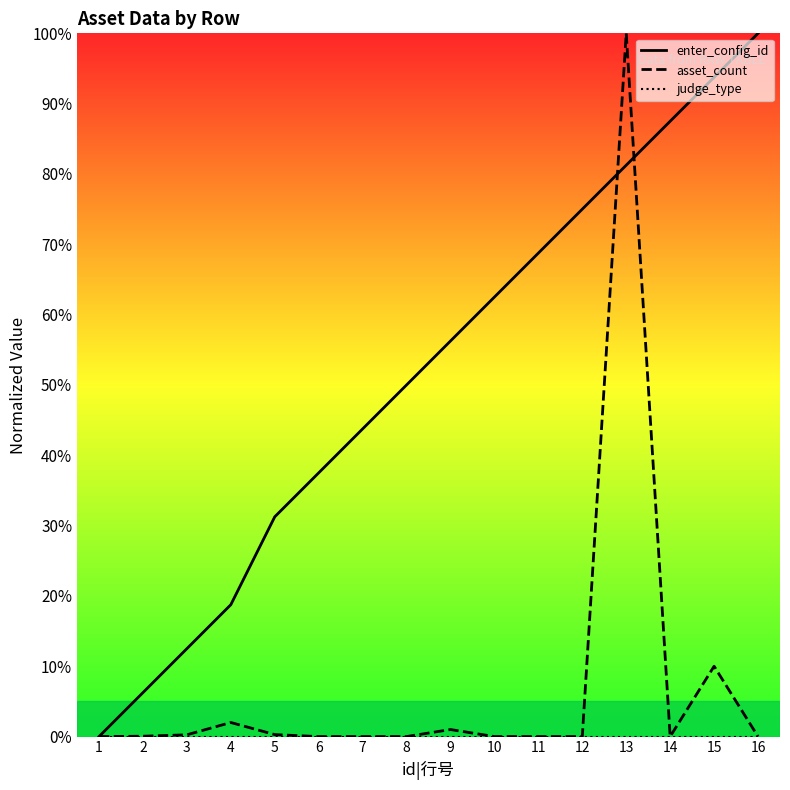

True or false: asset_count has more than 0 interior local peaks.

True